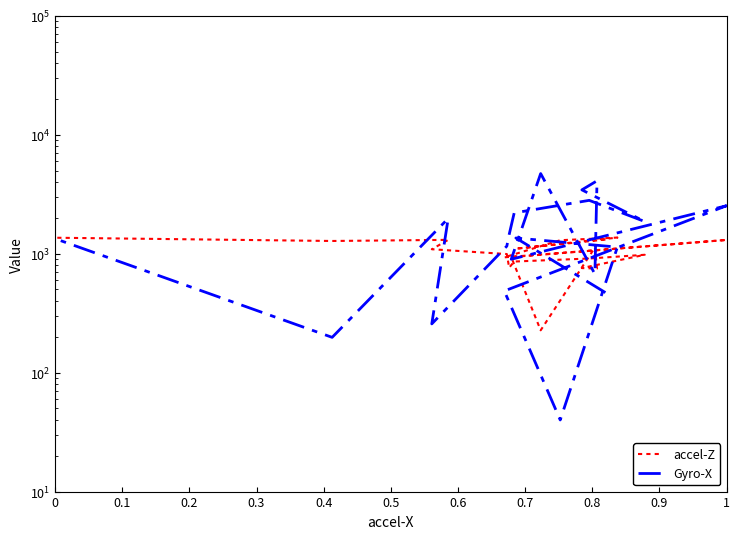

Which series ends up on top after the final intersection of Gyro-X and accel-Z?

accel-Z